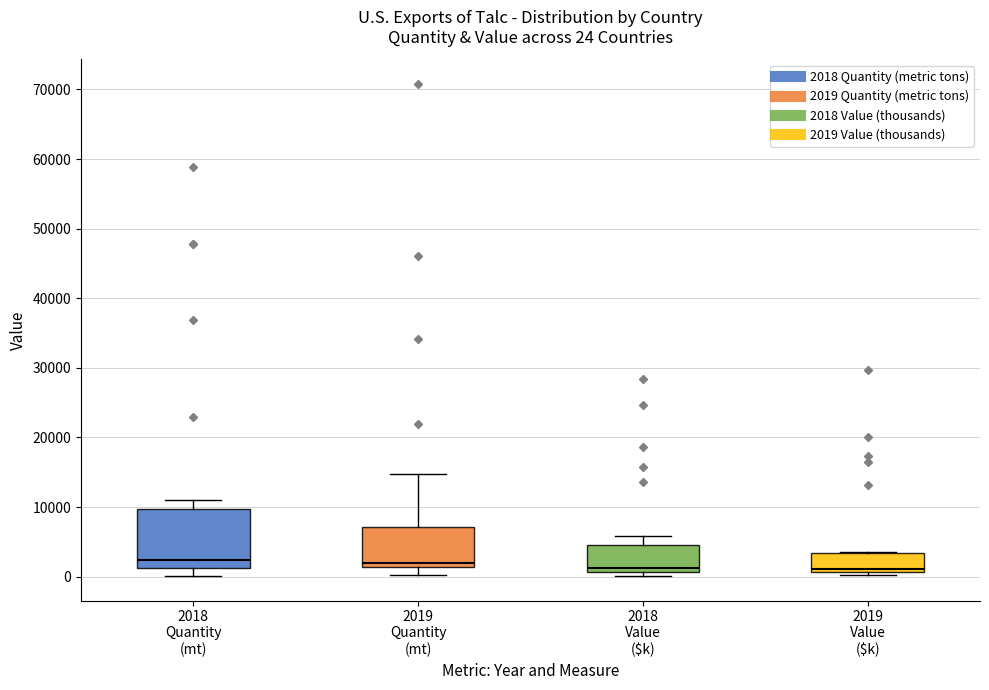

Which box is the tallest, from its lower edge to its upper edge?

2018 Quantity (mt)